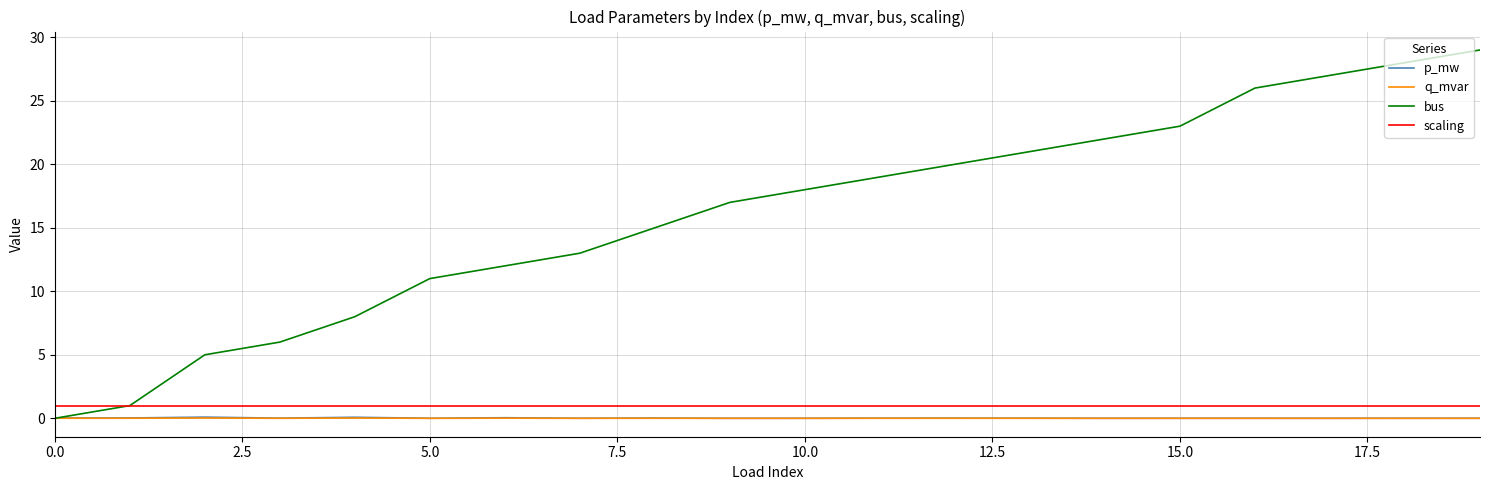

How many lines are shown in the chart?

4